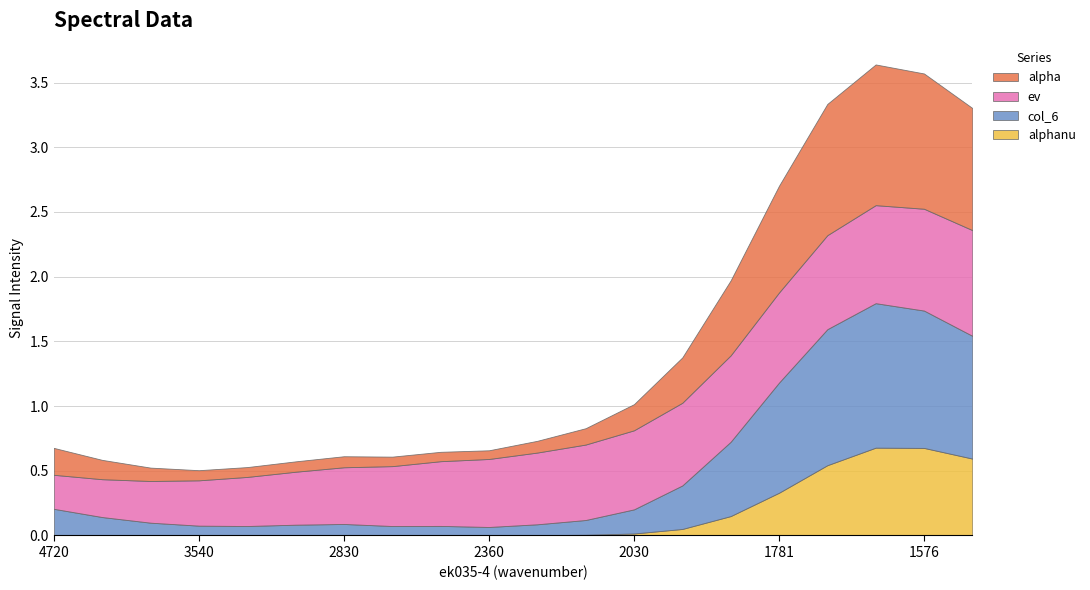

Does the chart have visible grid lines?

Yes